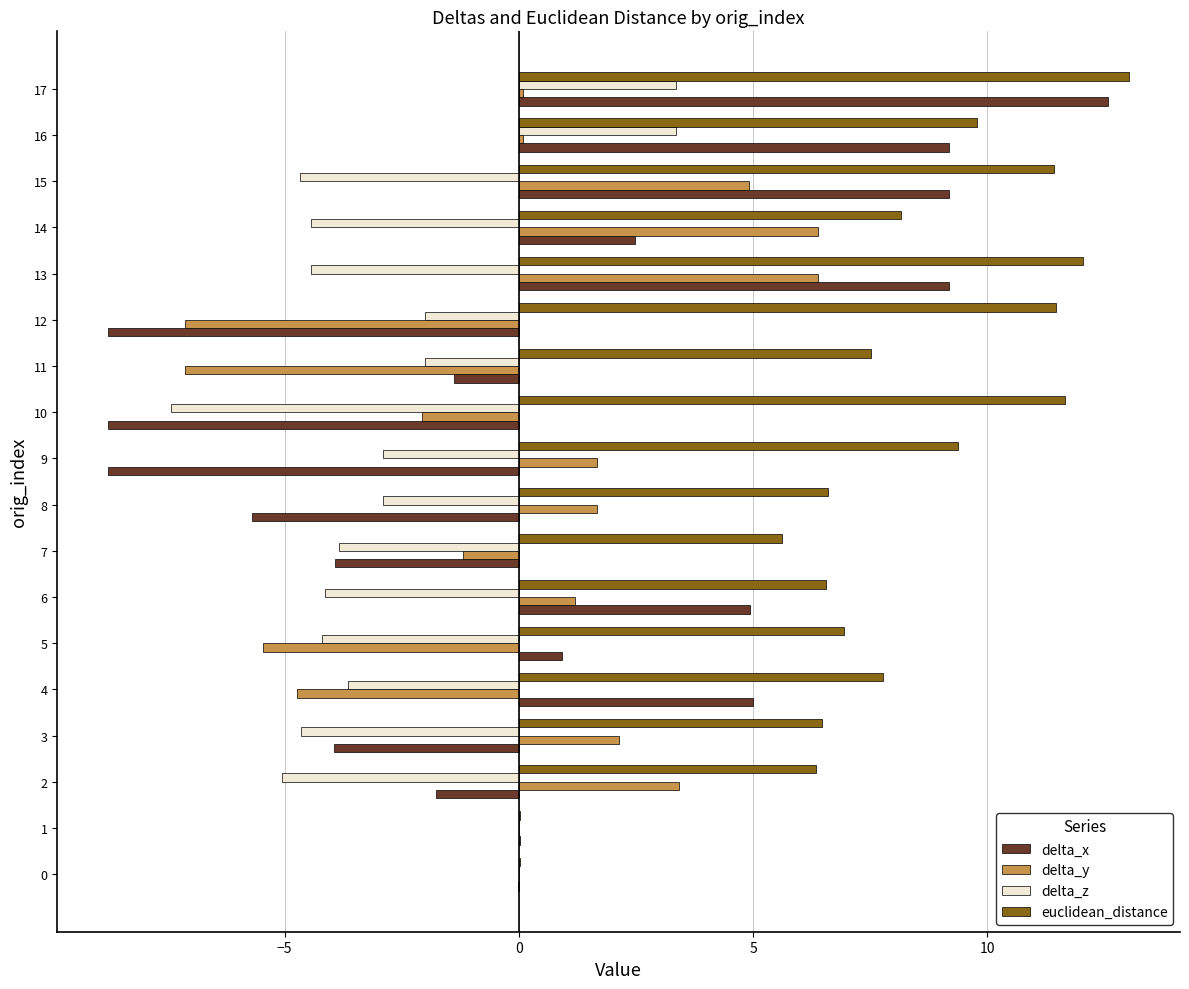

At which label is delta_x closest to 1?

5